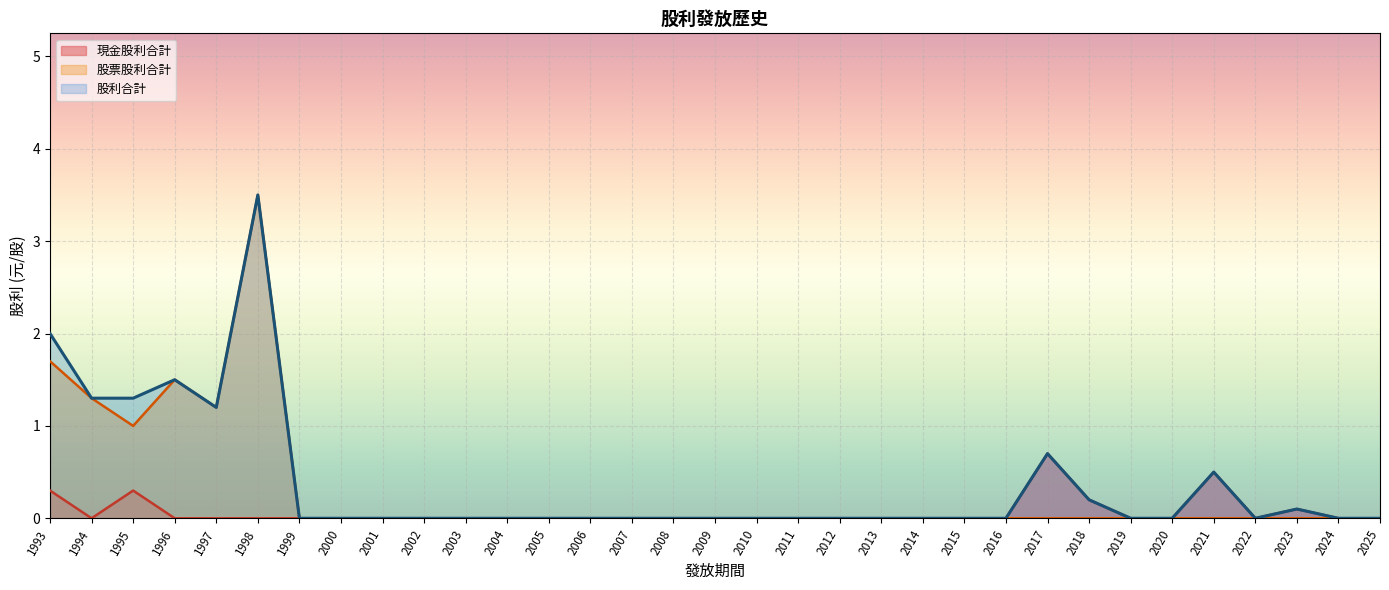

Where is the first local minimum for 現金股利合計?

1994